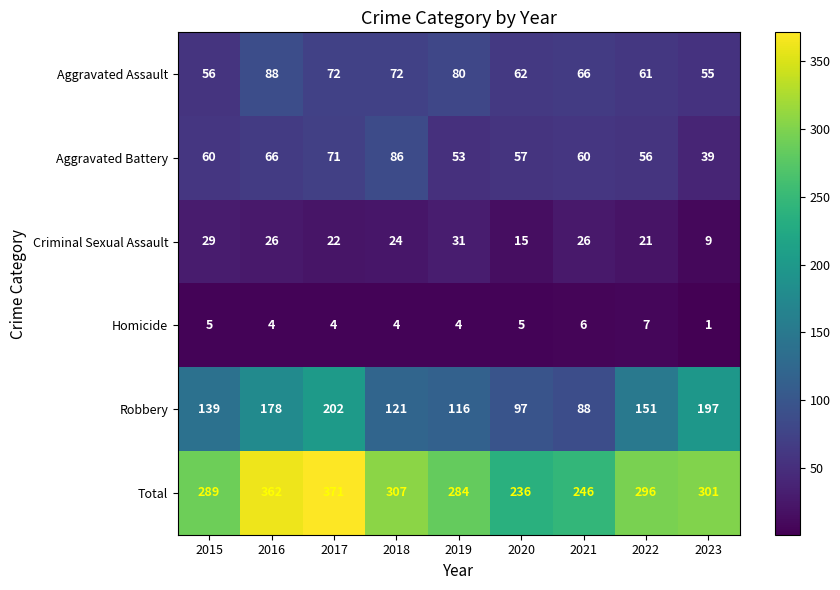

Where is Total nearest to the value 303?

2023